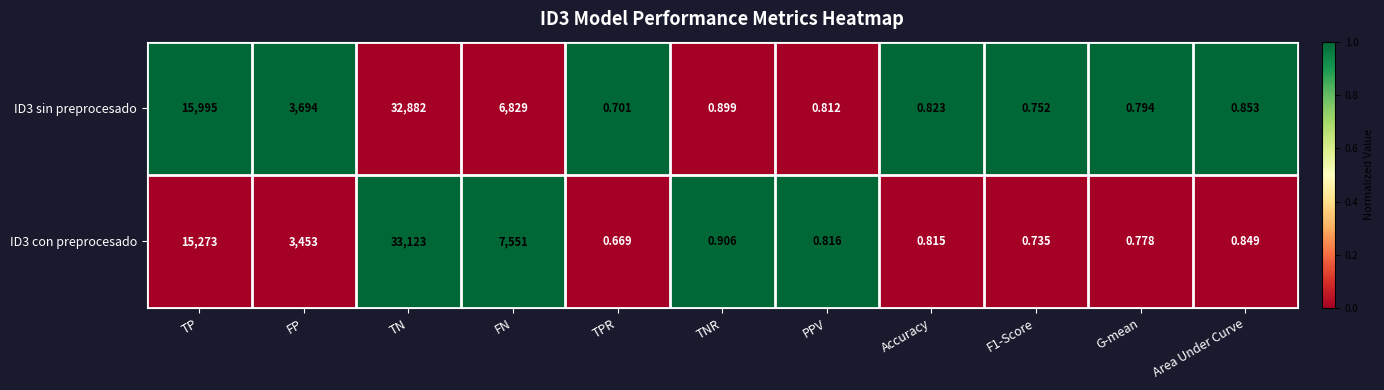

How many categories are shown in the chart?

11